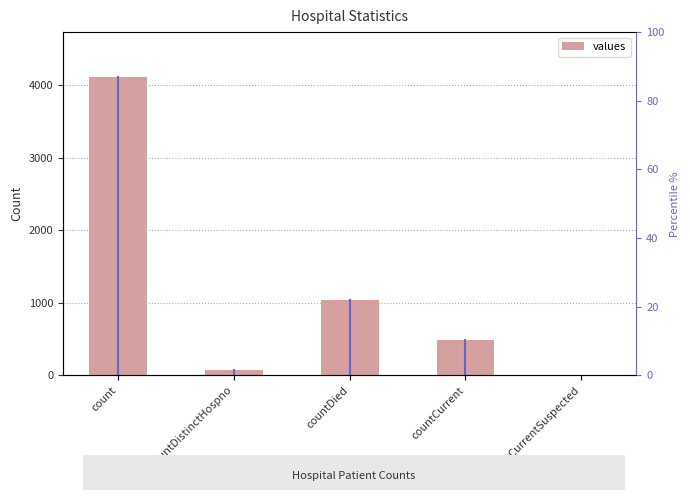

What is the change in value from count to countDistinctHospno?

-4043